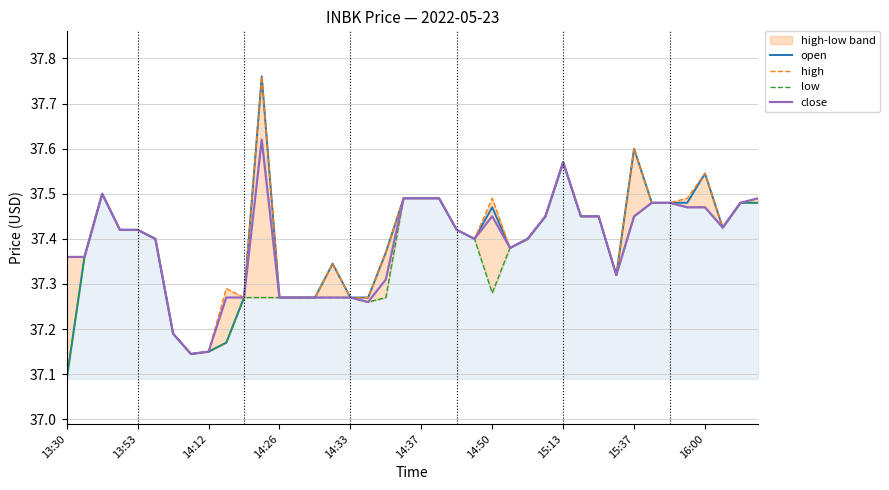

What is the highest value of the close series?

37.6